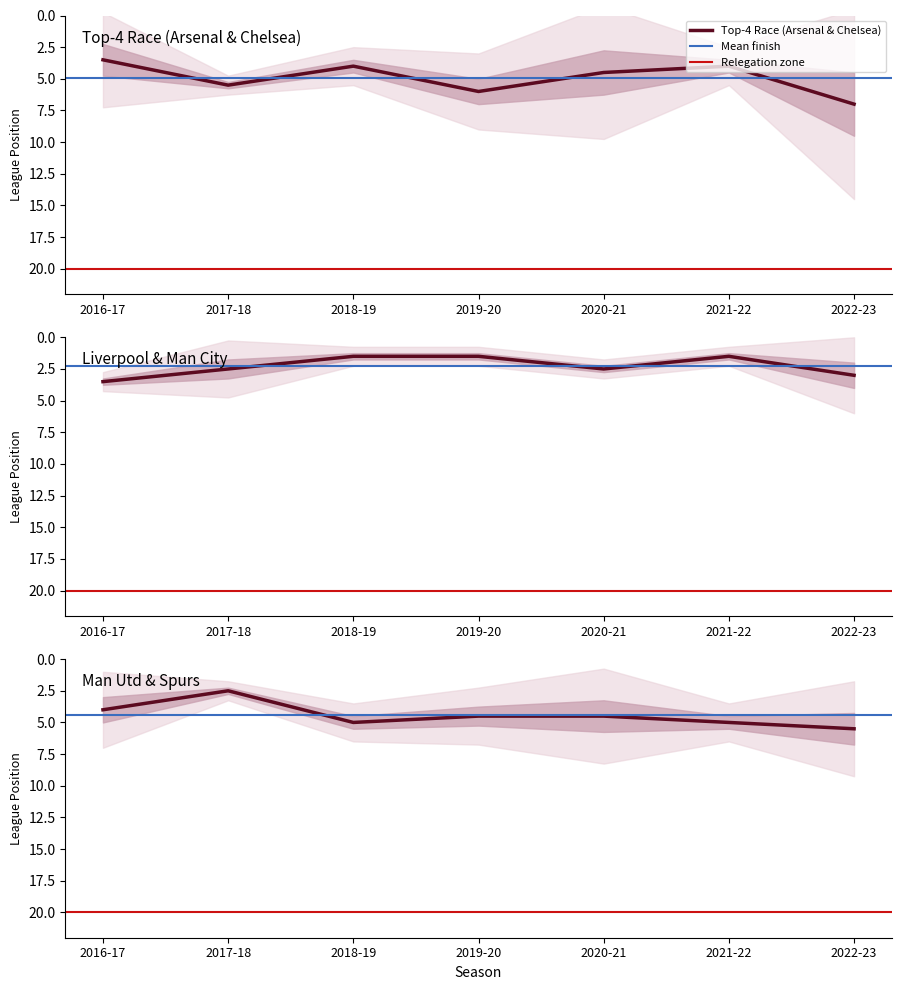

True or false: Top-4 Race (Arsenal & Chelsea) has a value of 6.3 at 2018-19.

False